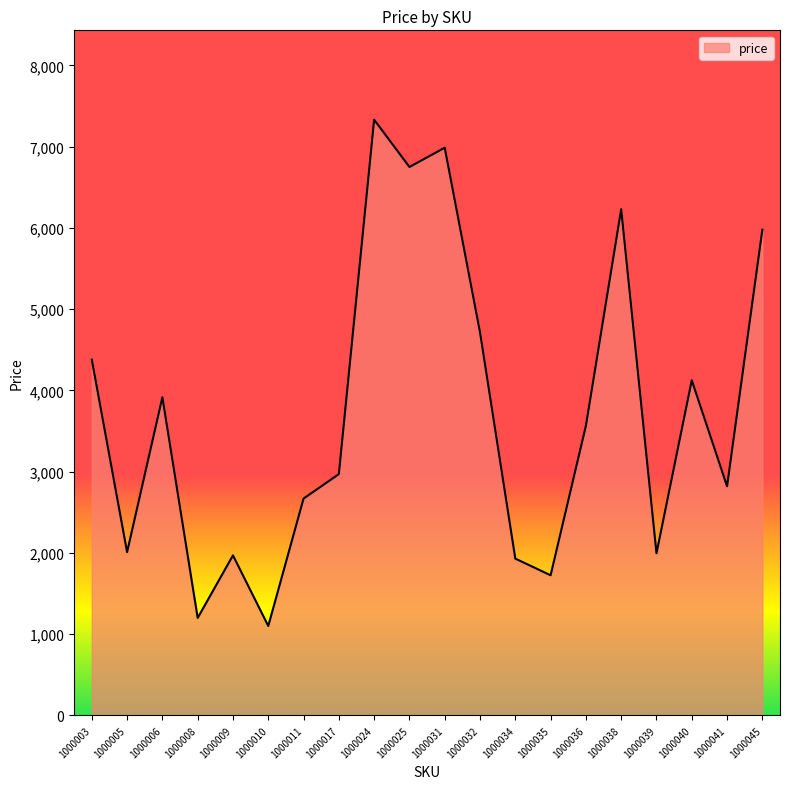

At which category does the data reach its first local valley?

1000005